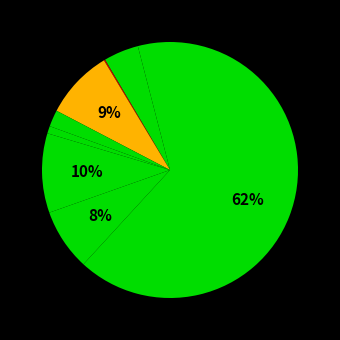

What is the largest slice in the pie chart?

Theft